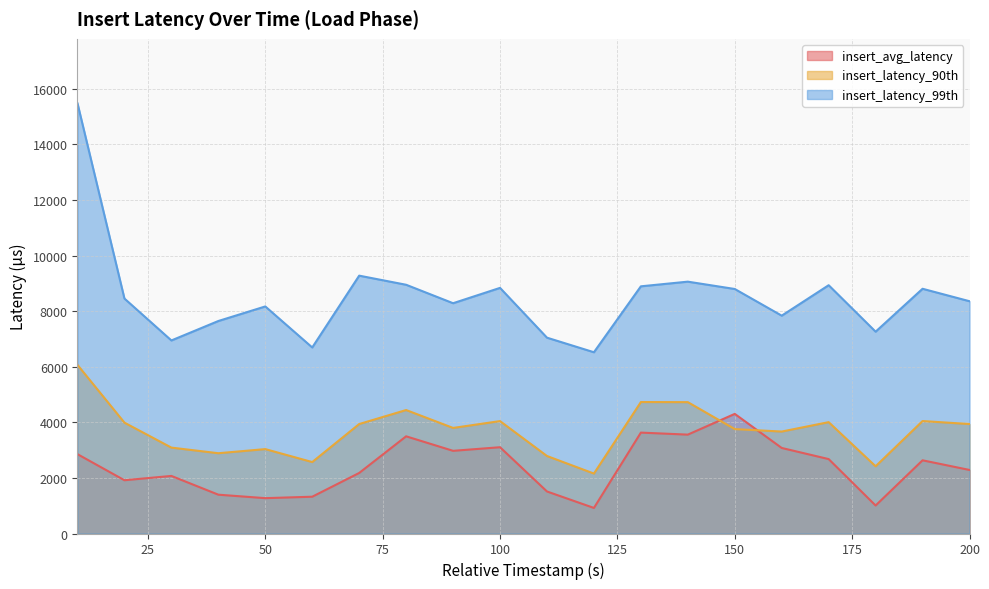

What is the value of the insert_latency_99th point at the 11th from the left?

7047.0